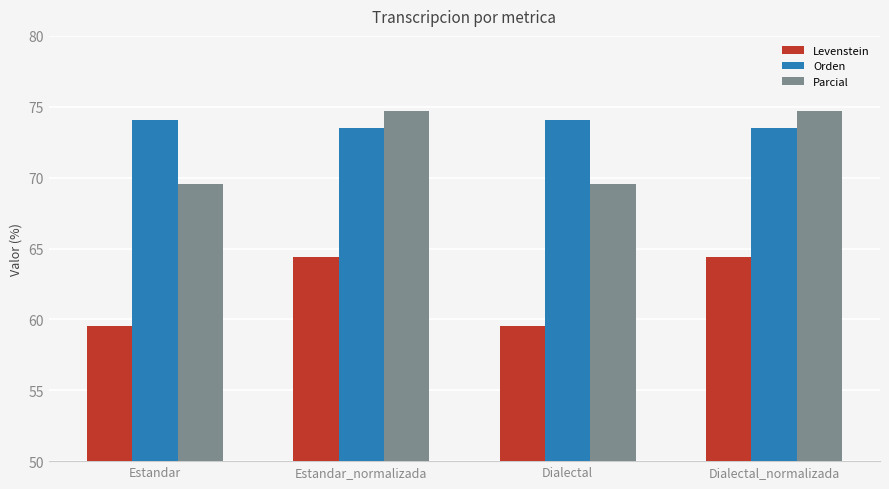

Which series has the largest total across all categories?

Orden